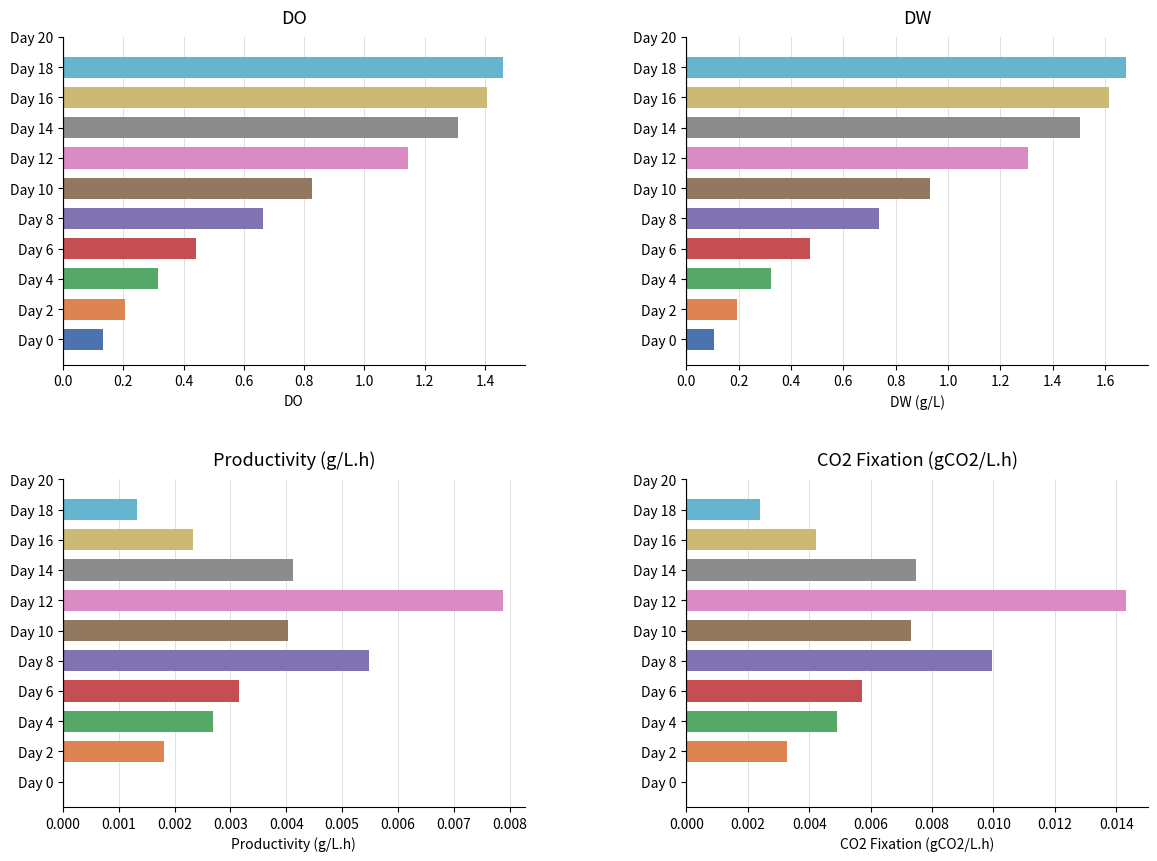

How many data points in CO2 Fixation (gCO2/L.h) are above 0?

9